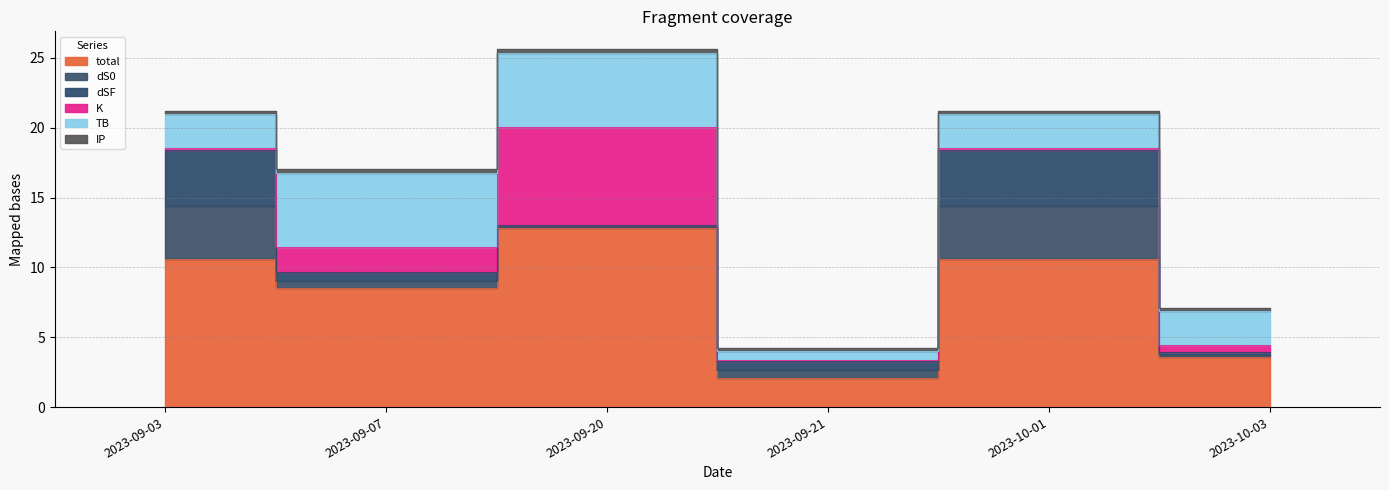

What are all the series names shown in the legend?

TB, dS0, dSF, K, IP, total